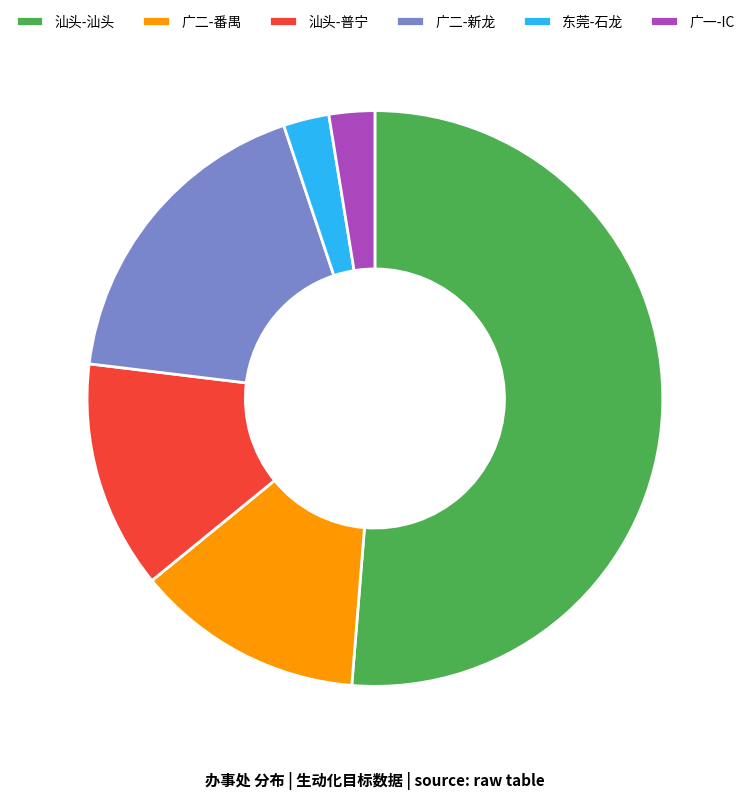

Approximately how many times larger is the value at 东莞-石龙 compared to 广二-新龙?

0.1